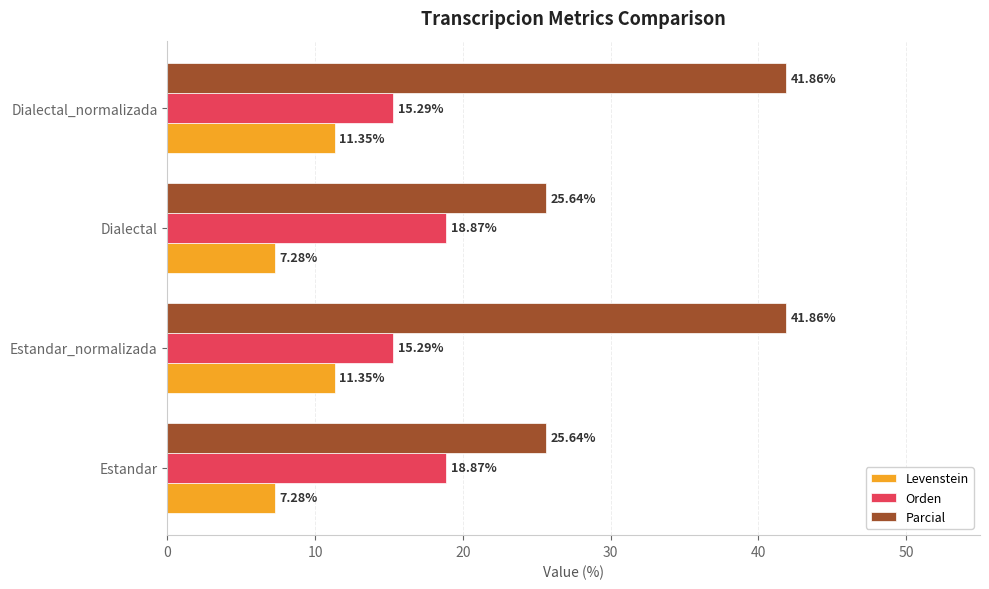

How many series are shown in this chart?

3